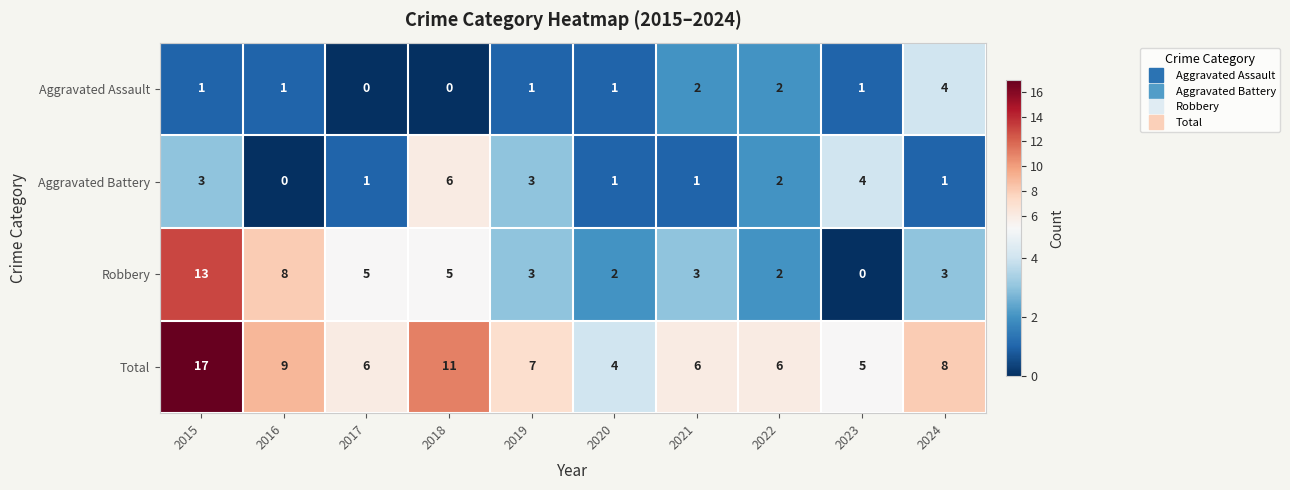

At which label does Total first exceed 7?

2015